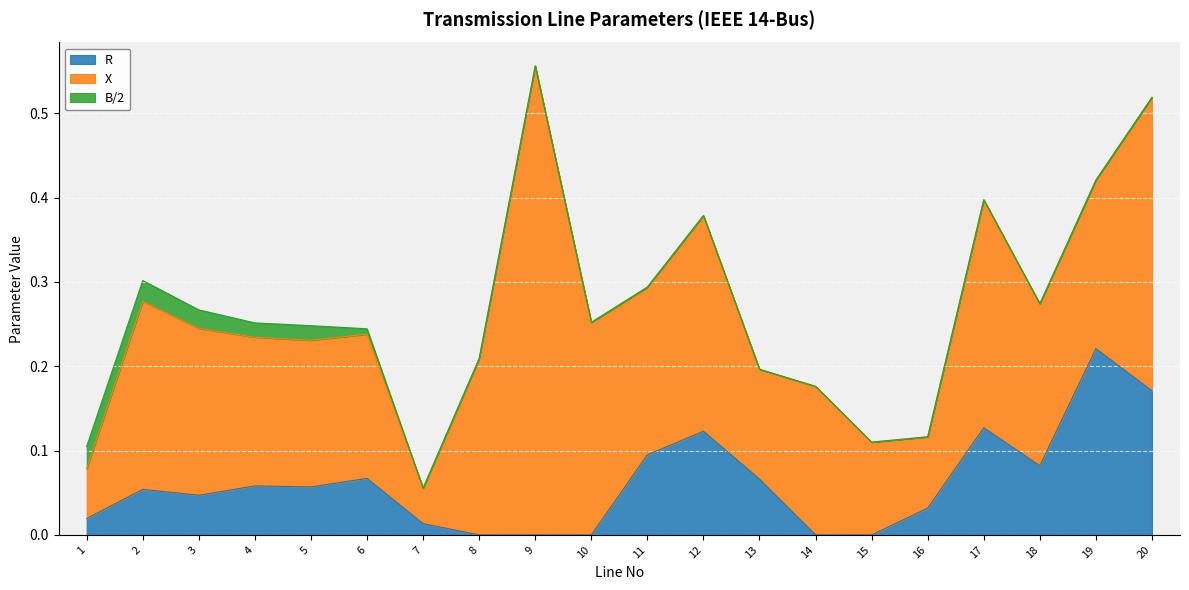

Rank the series at 16 from lowest to highest value.

B/2, R, X